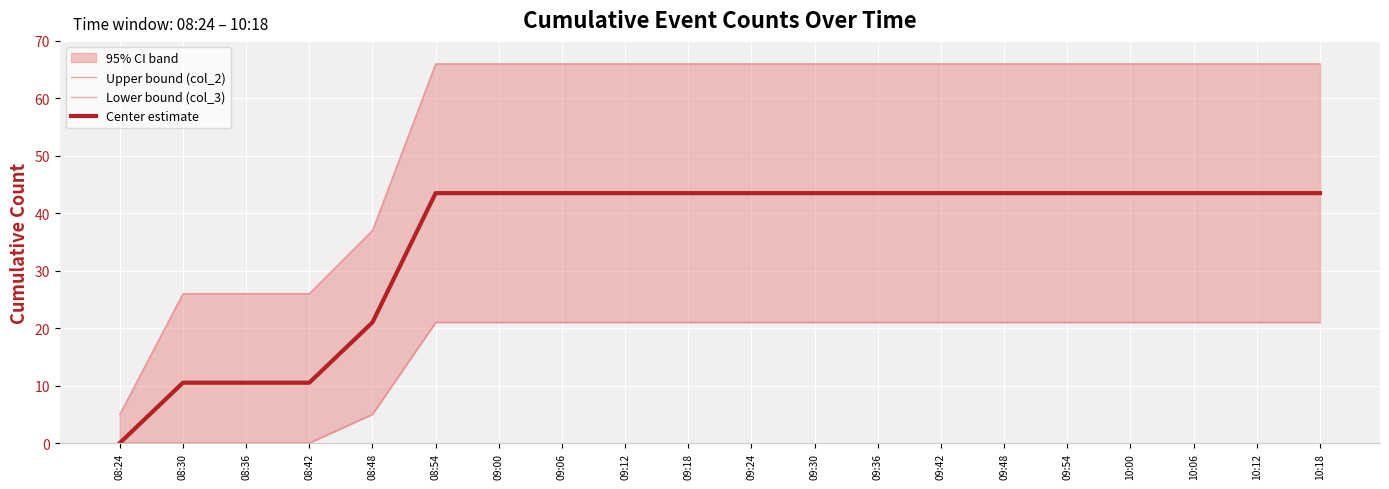

How many data points does each series have?

20